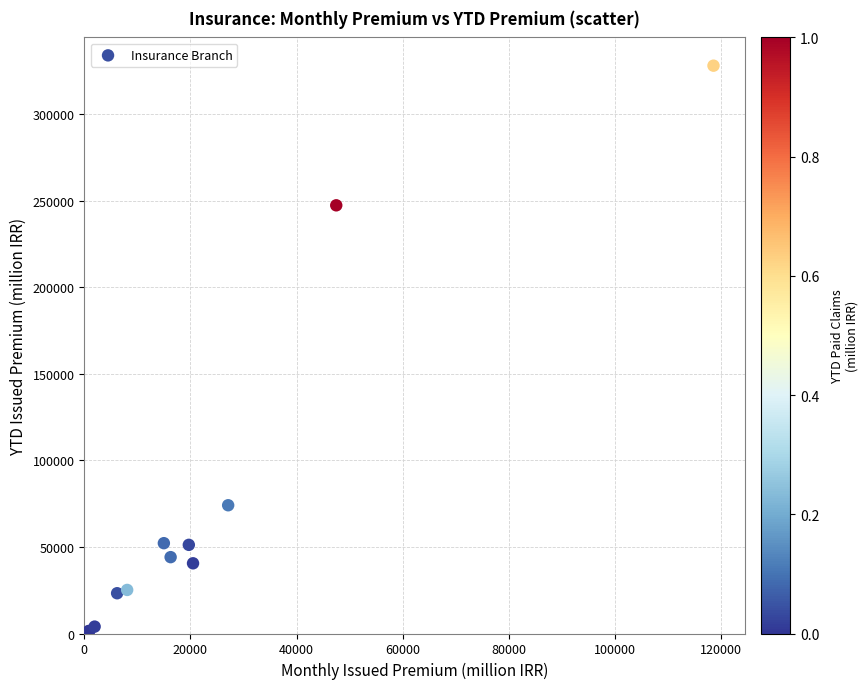

What Y value in the scatter plot is closest to 164786?

247450